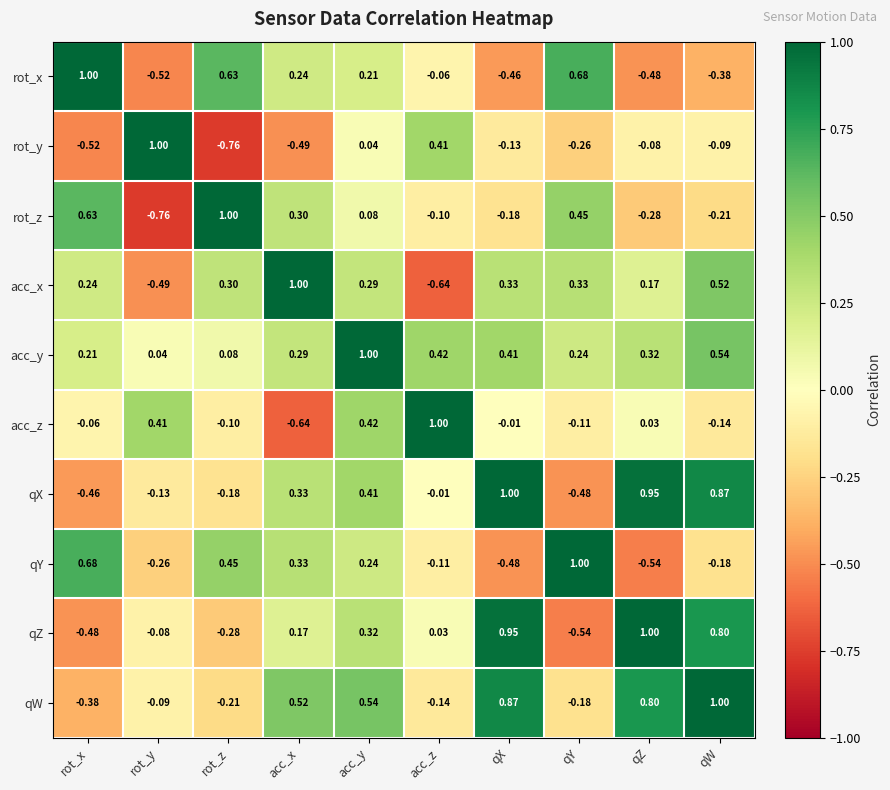

Which series has the largest total across all categories?

acc_y